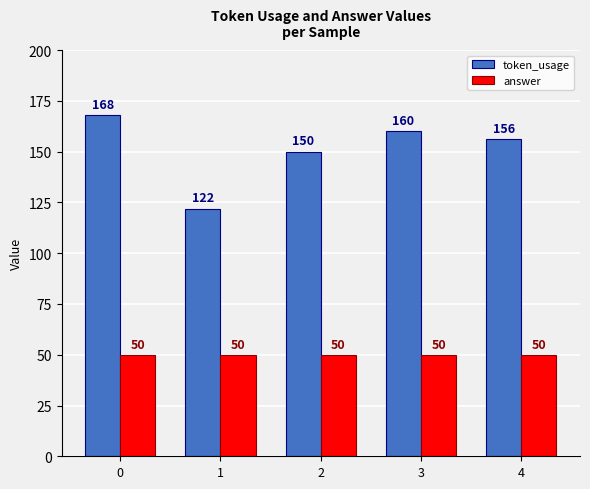

List the series in order of their peak value, lowest first.

answer, token_usage